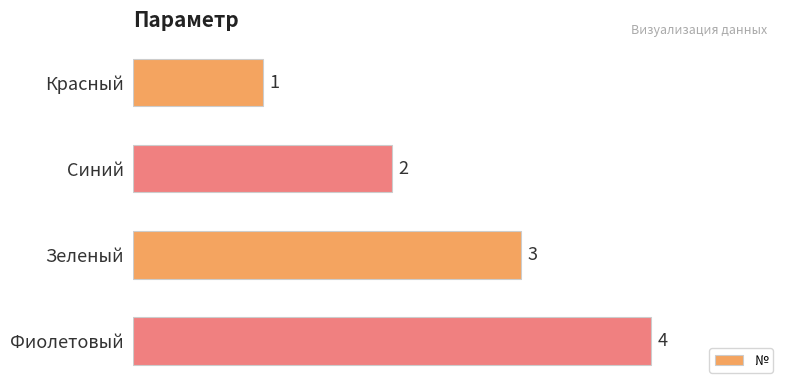

The chart shows a value of 3 at Зеленый. True or false?

True